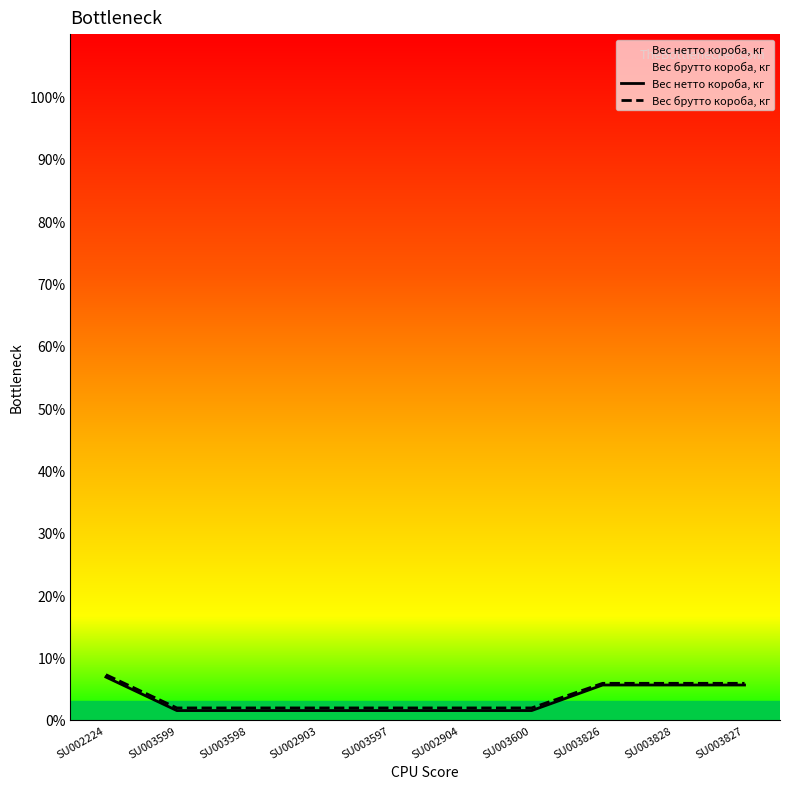

What is the label of the 4th point from the right?

SU003600